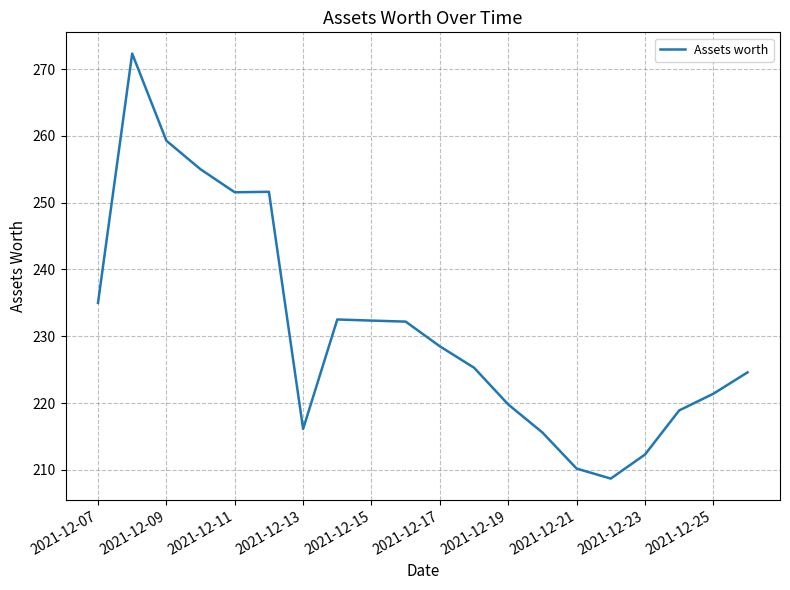

What is the maximum value shown in the chart?

272.3